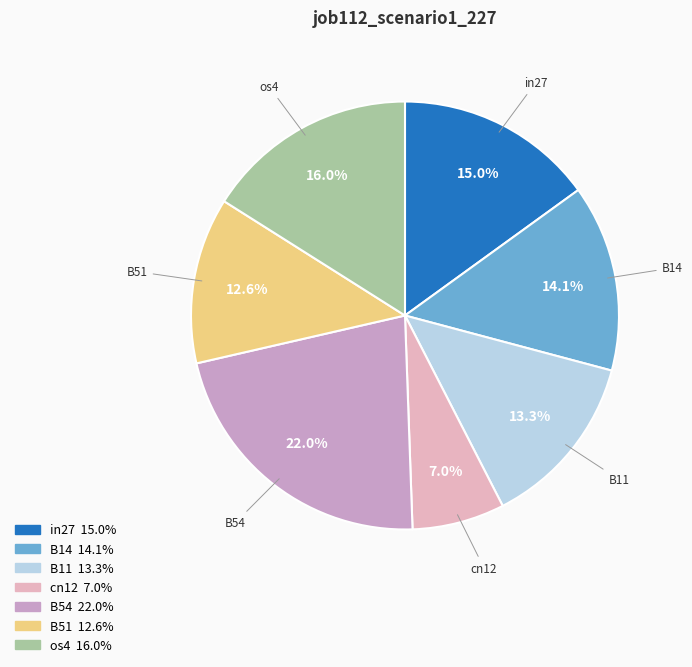

To the nearest percent, what is the combined percentage of B14 and B11?

27%